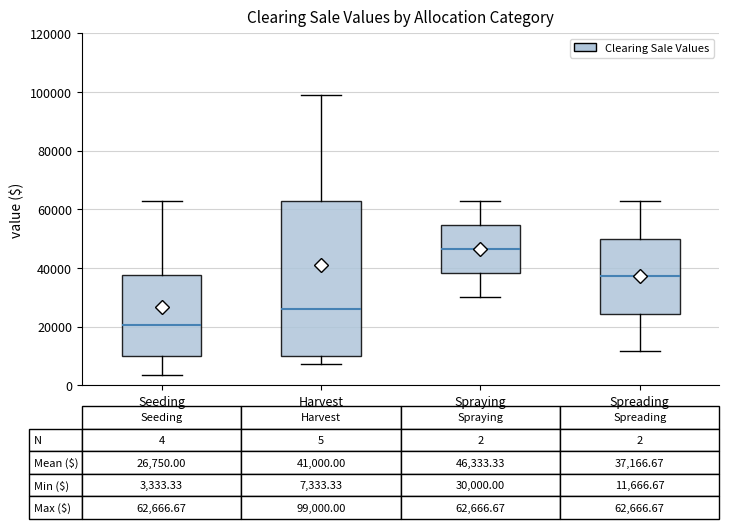

Which box is the tallest, from its lower edge to its upper edge?

Harvest